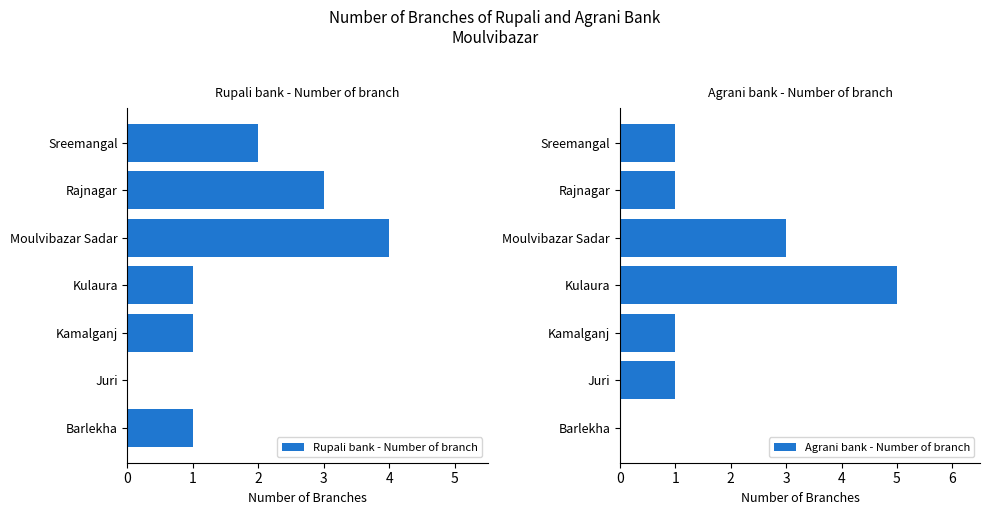

Is it true that Rupali bank - Number of branch equals 1 at Barlekha?

True